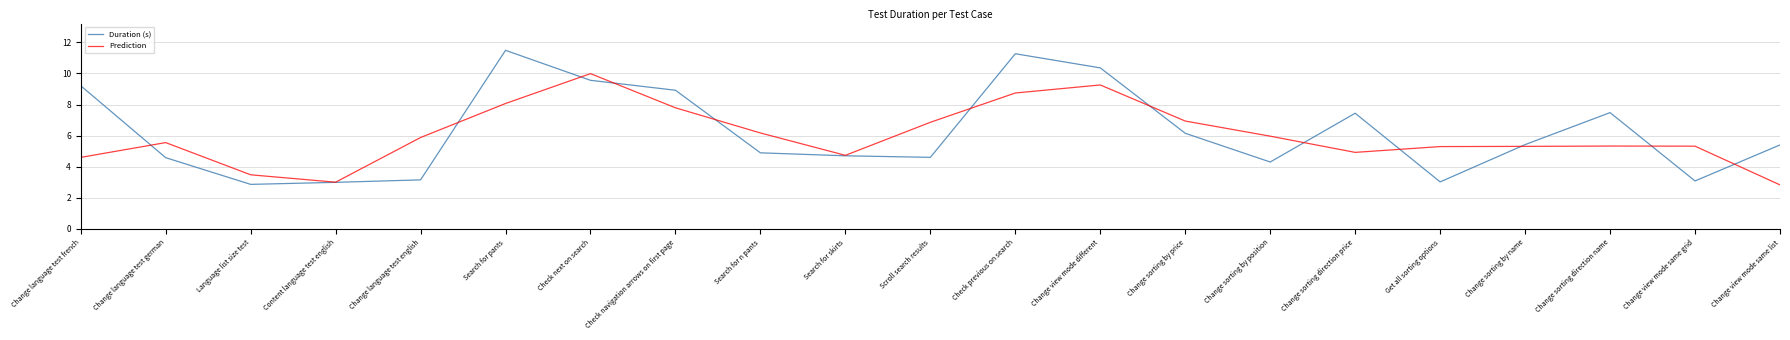

What is the minimum value for Prediction?

2.8